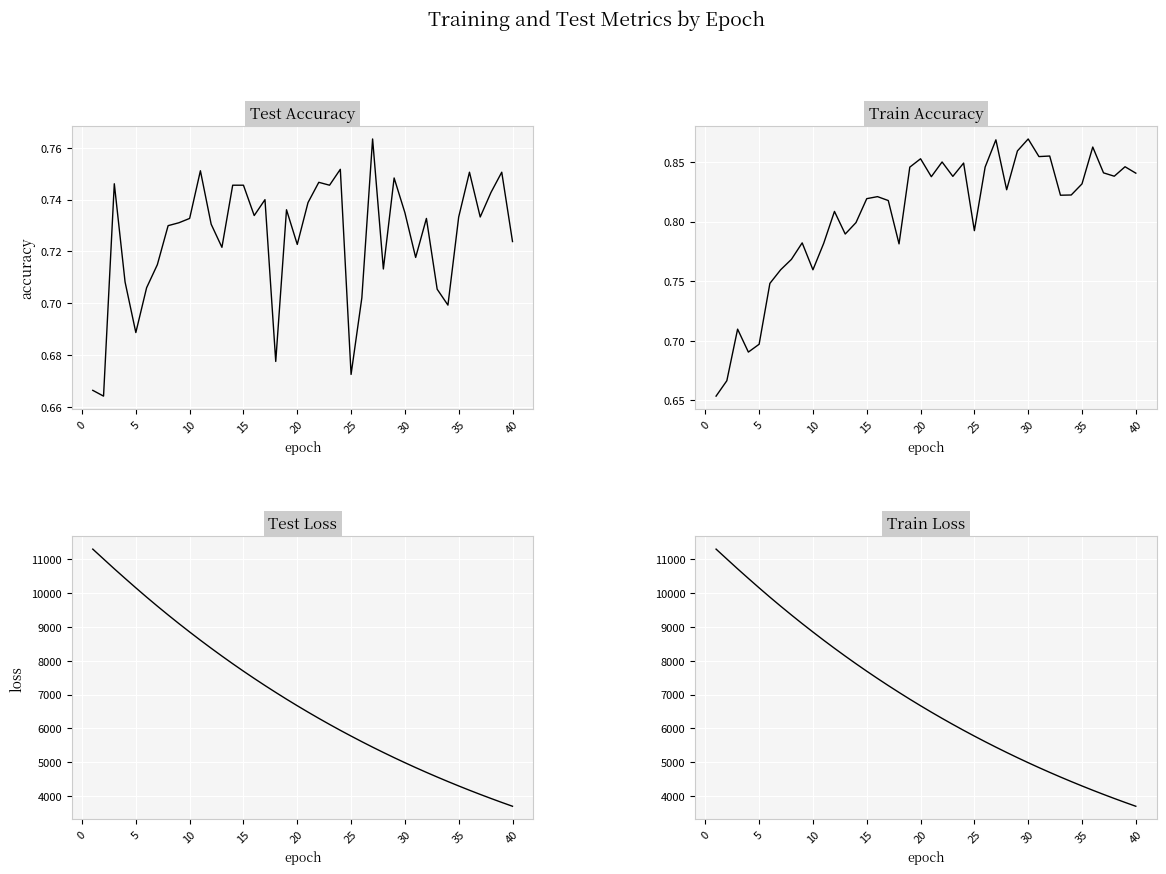

Which series has the largest total across all categories?

test_loss